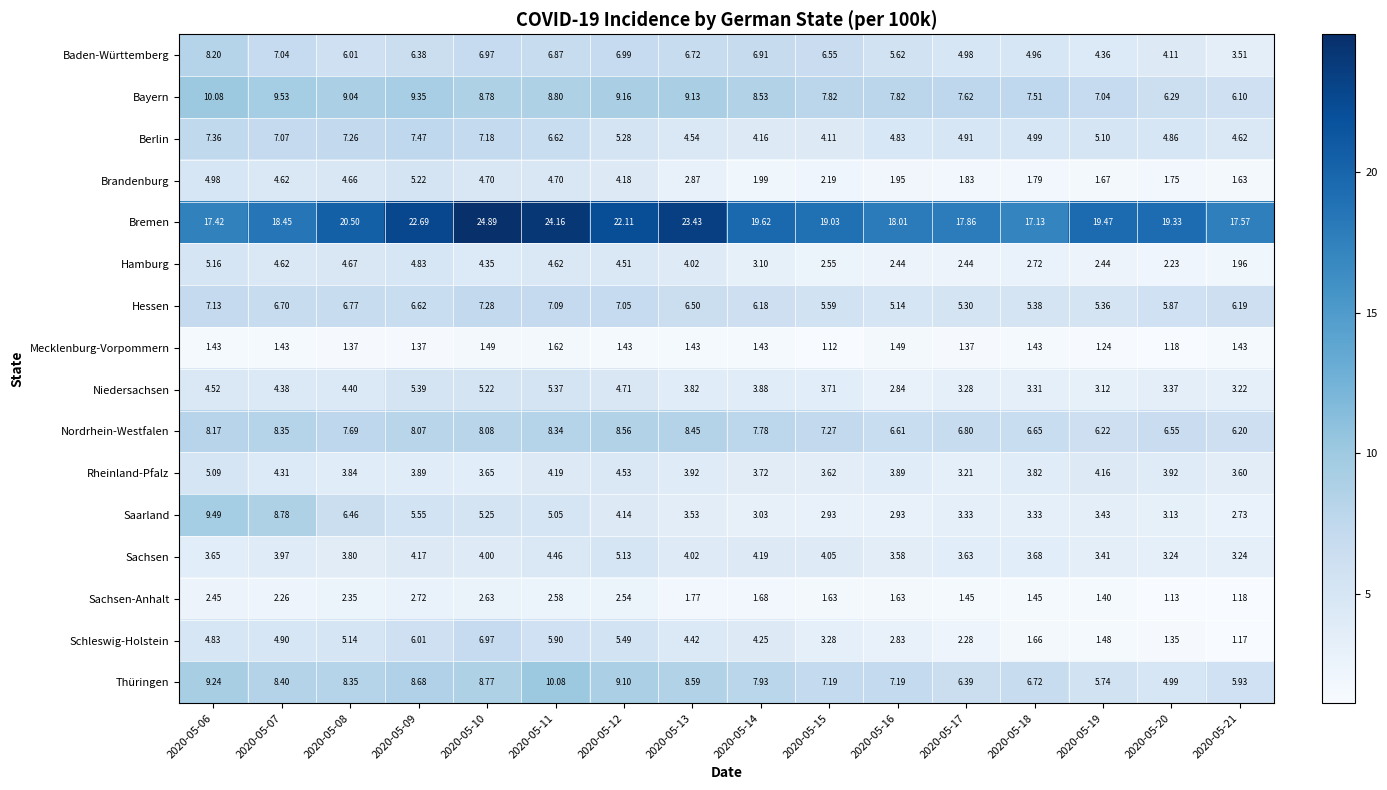

Which series has the largest total across all categories?

Bremen